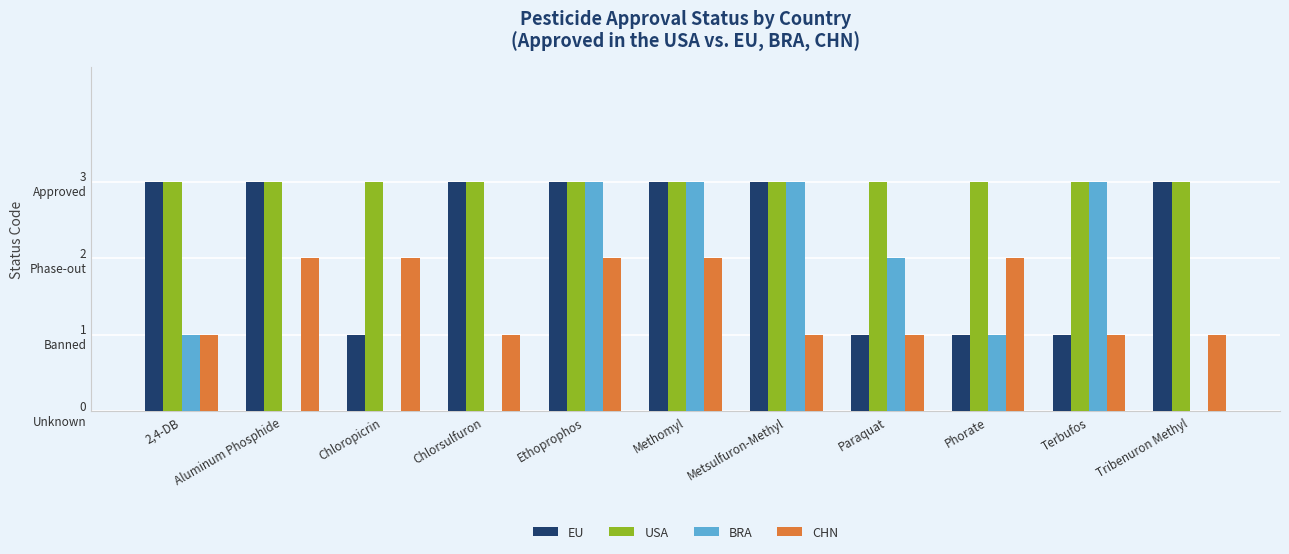

What is the label of the 10th bar from the left?

Terbufos